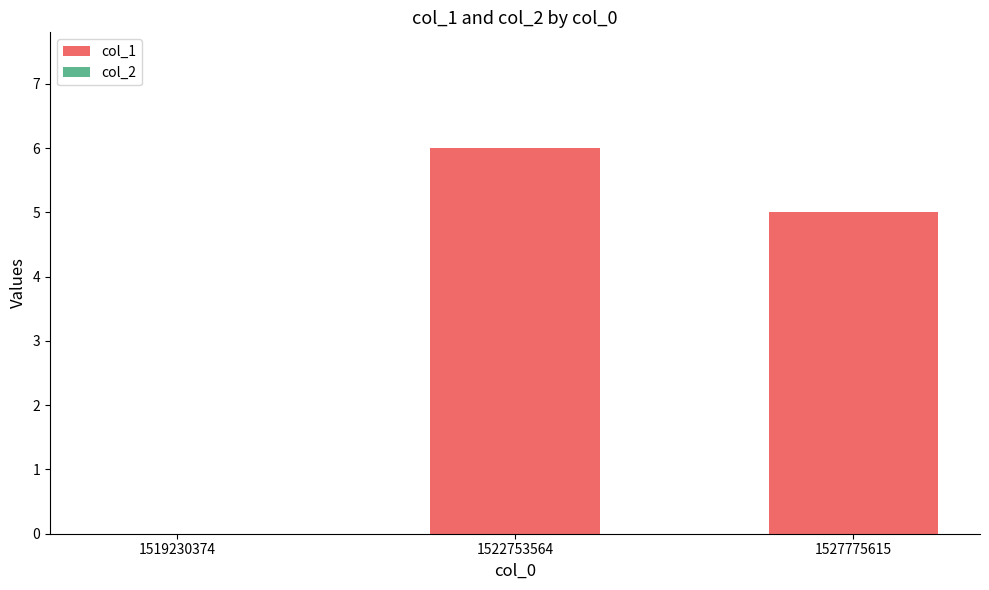

What is the sum of all values?

11